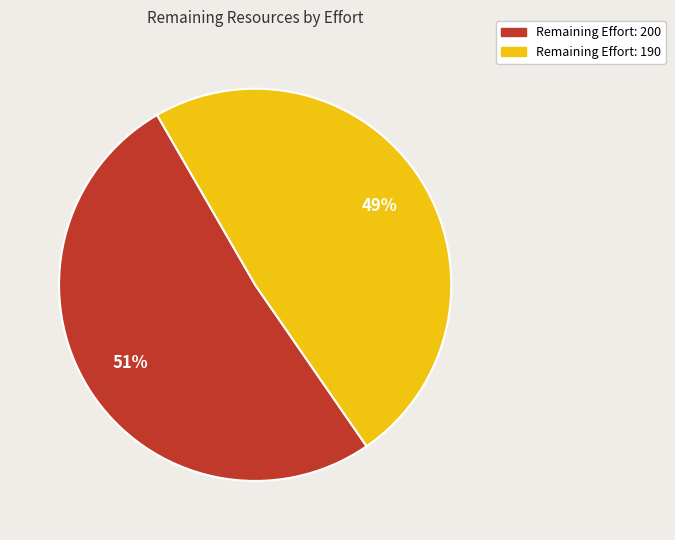

What is the smallest slice in the pie chart?

Remaining Effort: 190